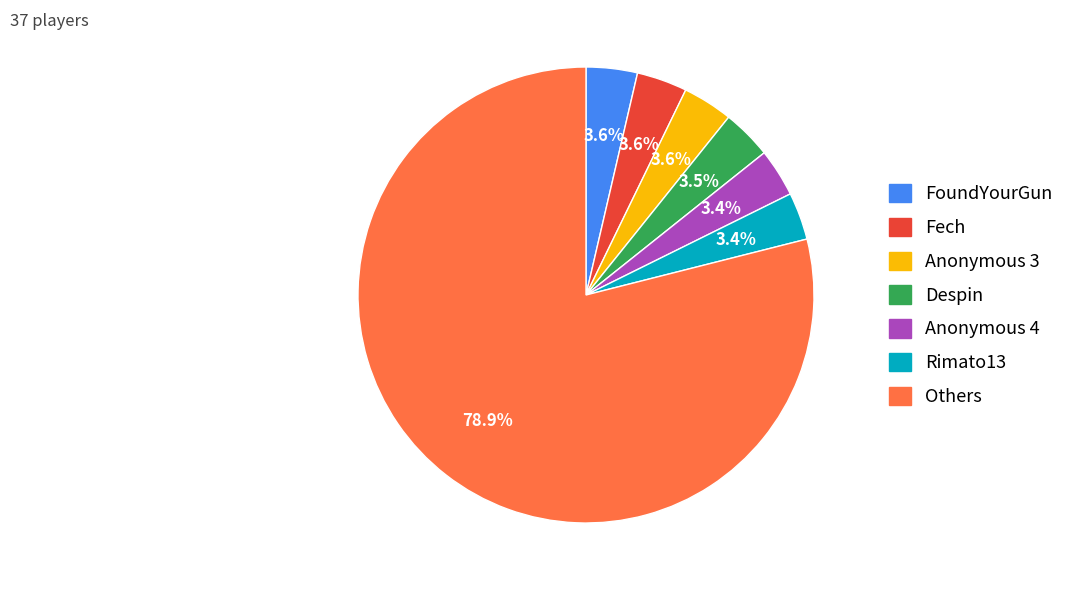

Is there a majority slice in this chart?

Yes